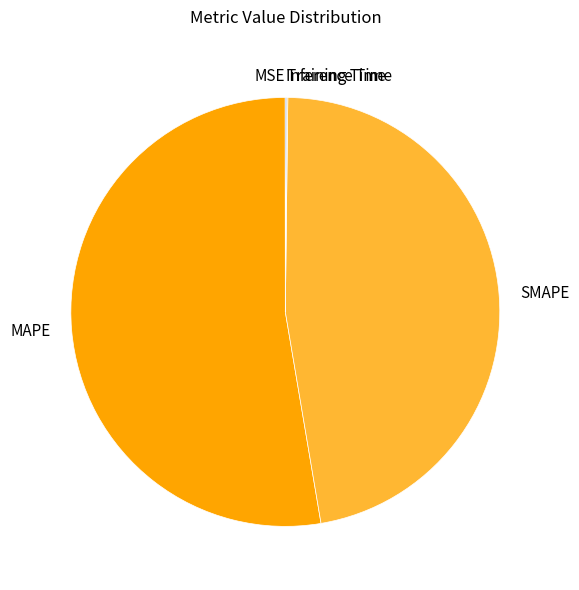

Which slice represents more than half of the pie?

MAPE